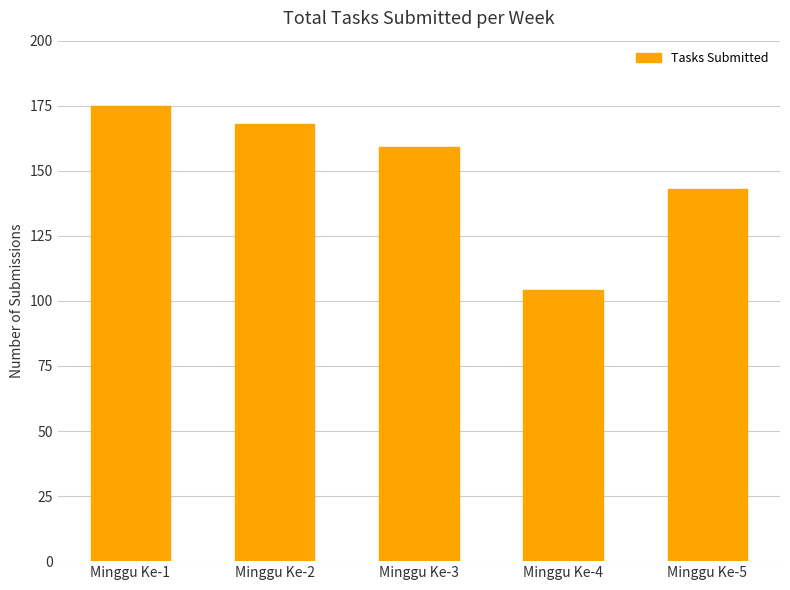

Which label corresponds to the smallest value in the chart?

Minggu Ke-4